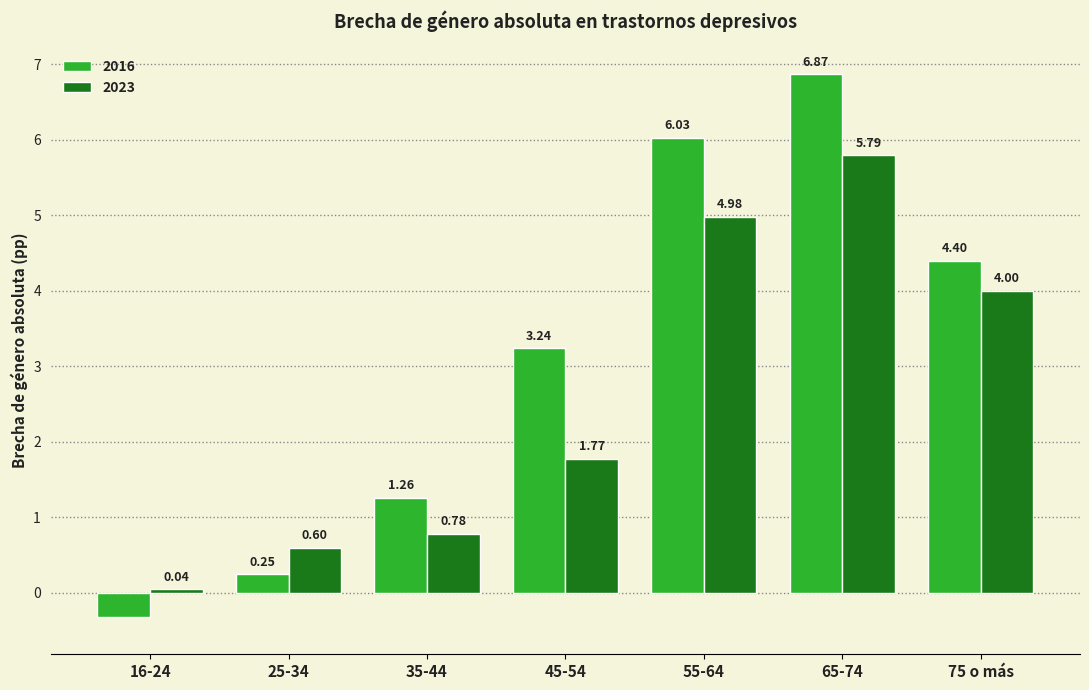

Which series has the widest spread of values?

2016